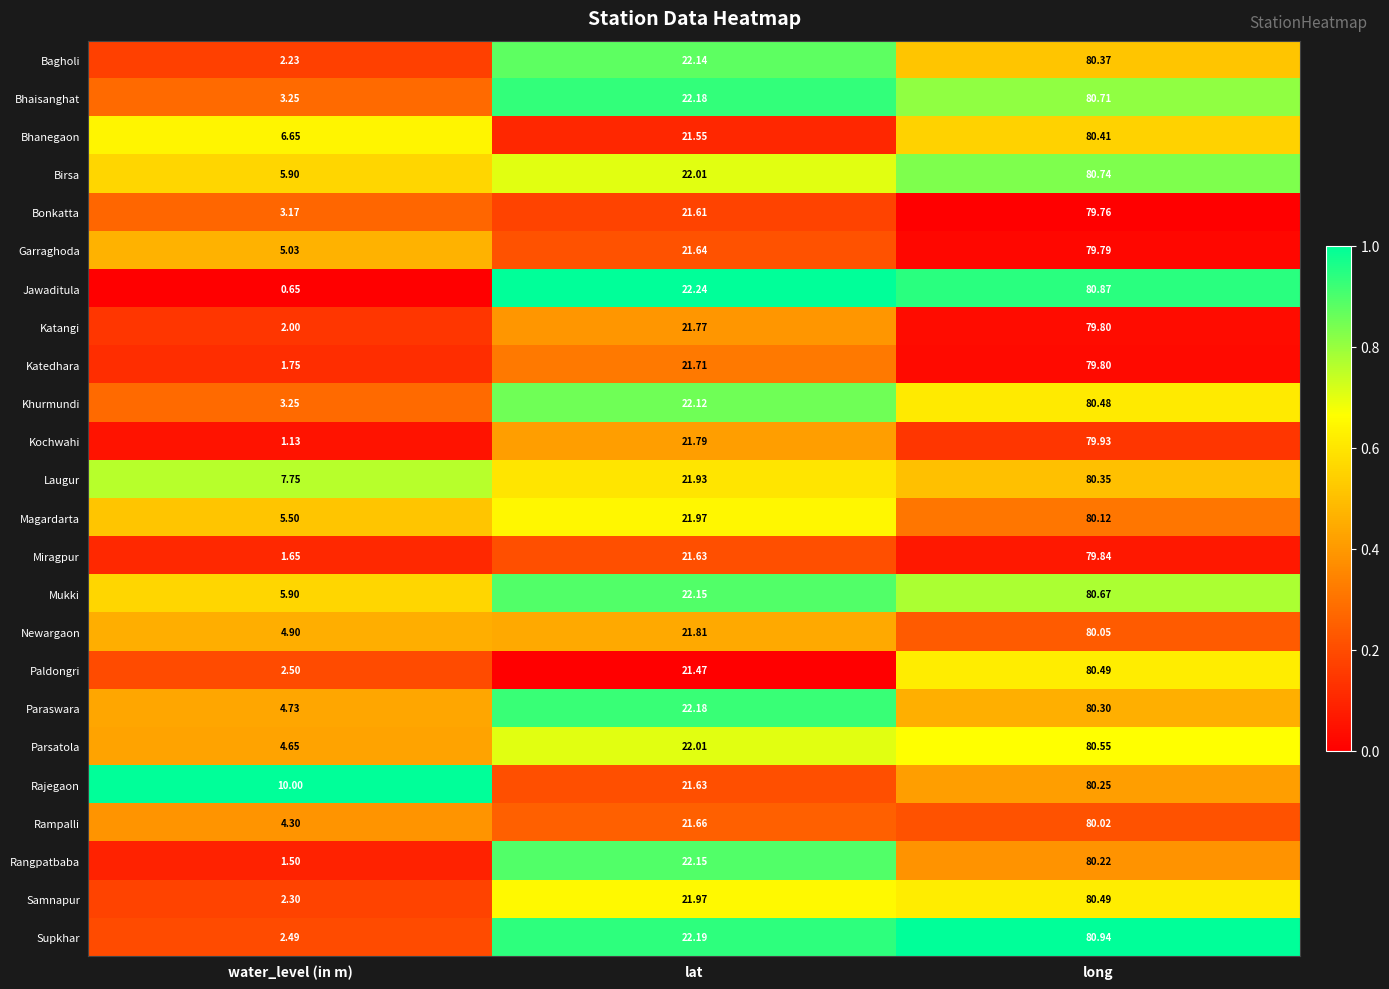

Rank the categories by Kochwahi value from lowest to highest.

water_level (in m), lat, long